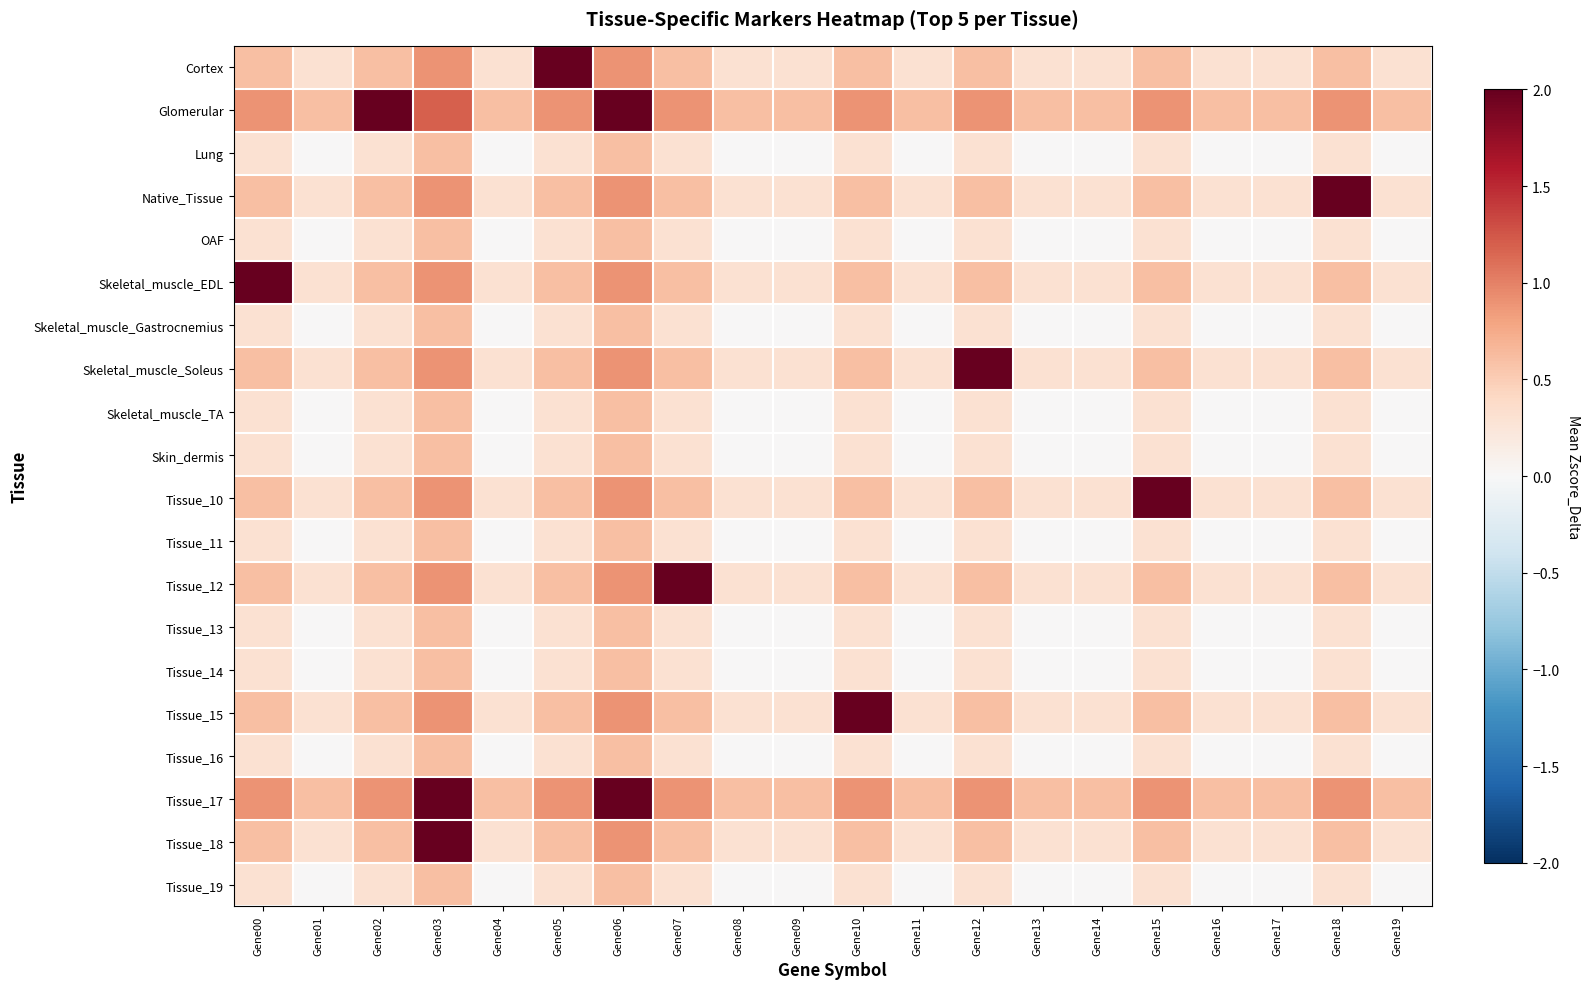

Which series changed the most between Gene03 and Gene17?

Tissue_18